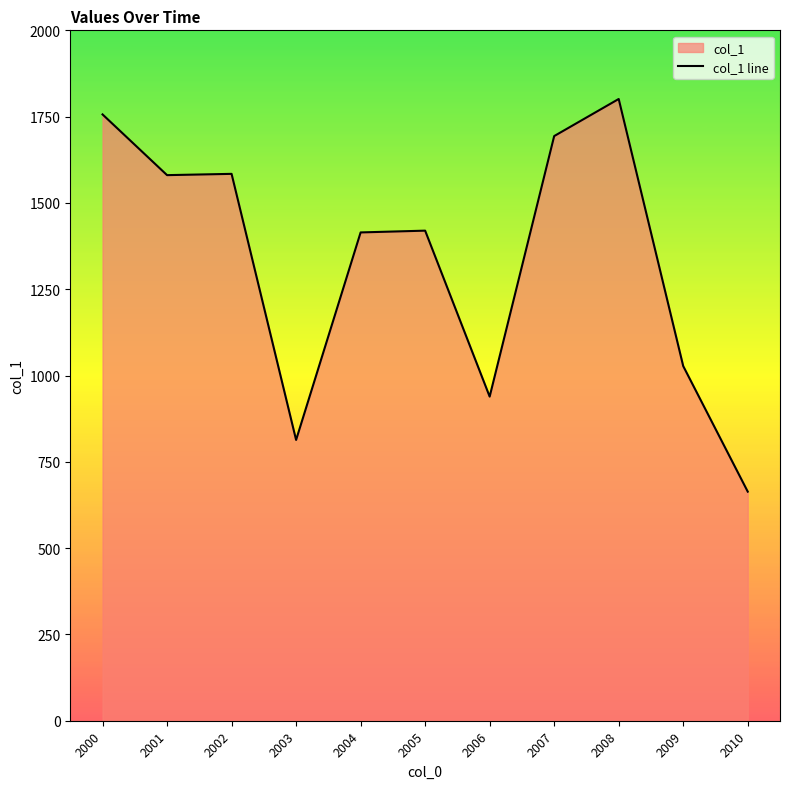

Rank the categories by value from lowest to highest.

2010, 2003, 2006, 2009, 2004, 2005, 2001, 2002, 2007, 2000, 2008